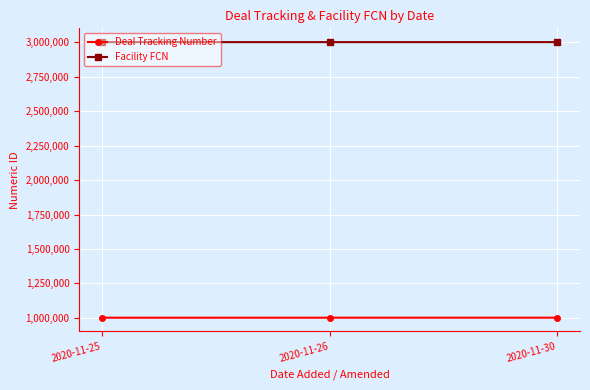

Is this an area chart (filled region under the line)?

No